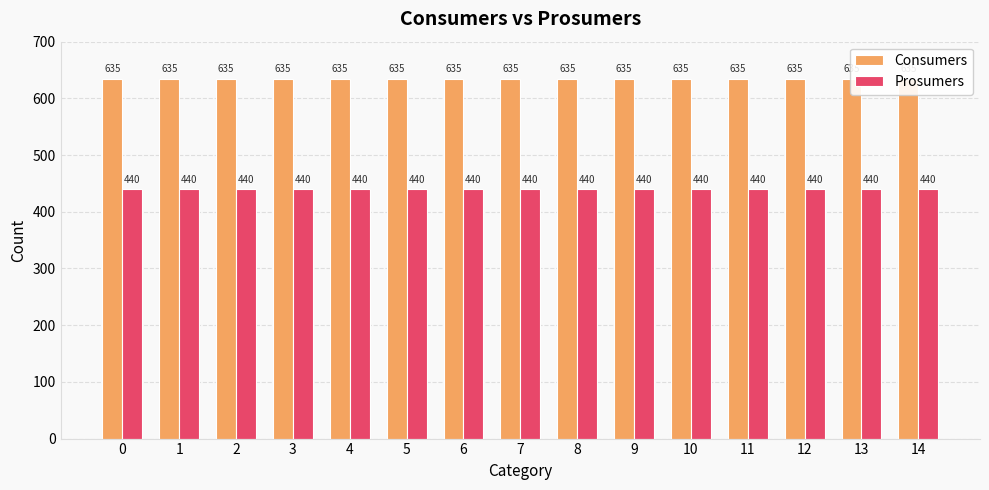

What is the sum of all Prosumers values?

6600